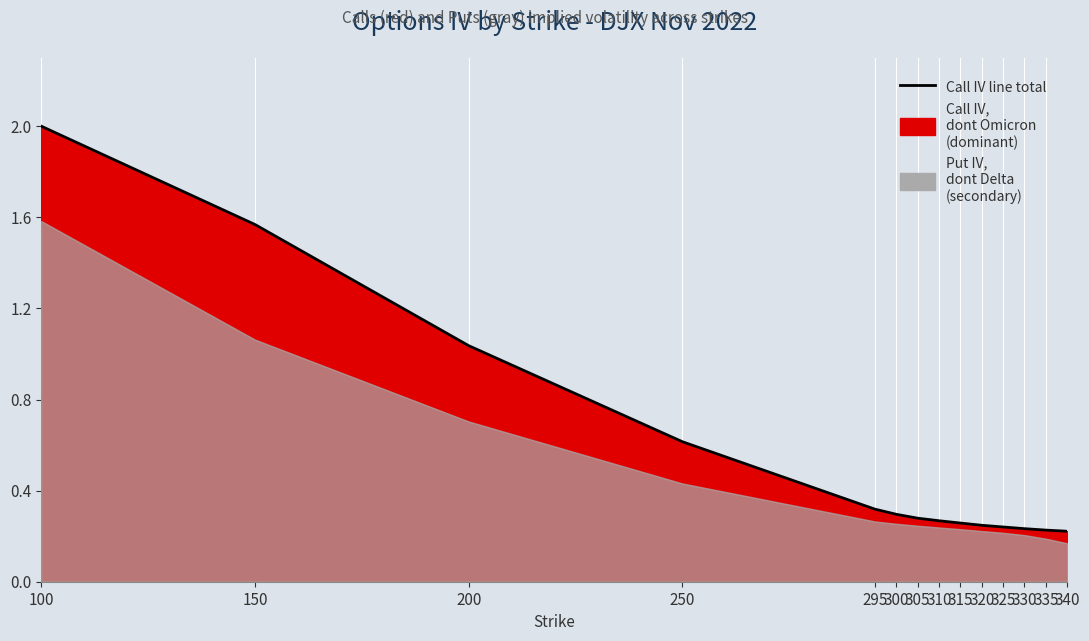

List the labels in order of value, largest first.

100, 150, 200, 250, 295, 300, 305, 310, 315, 320, 325, 330, 335, 340